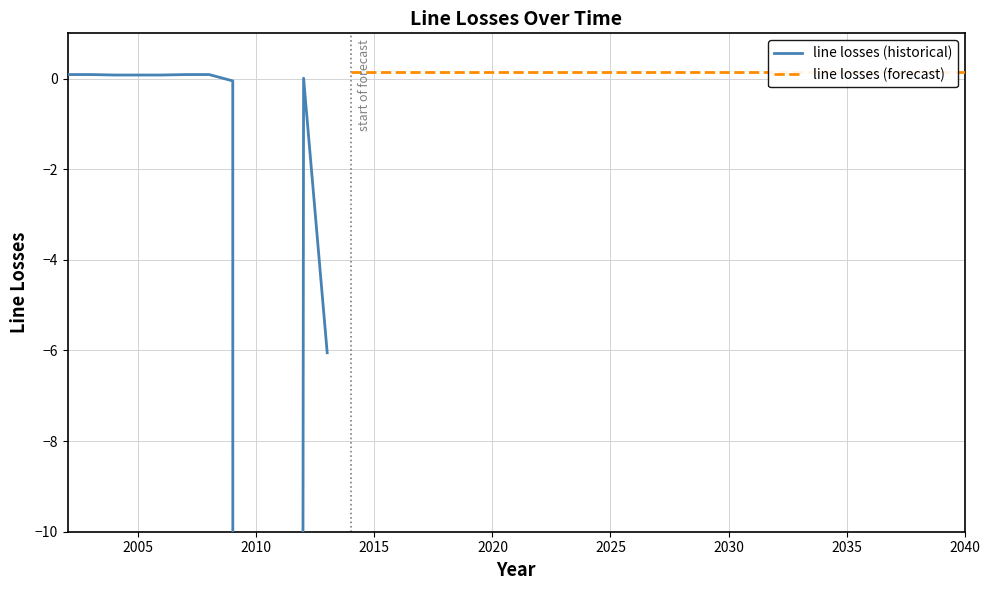

True or false: the data has more than 0 interior local peaks.

True